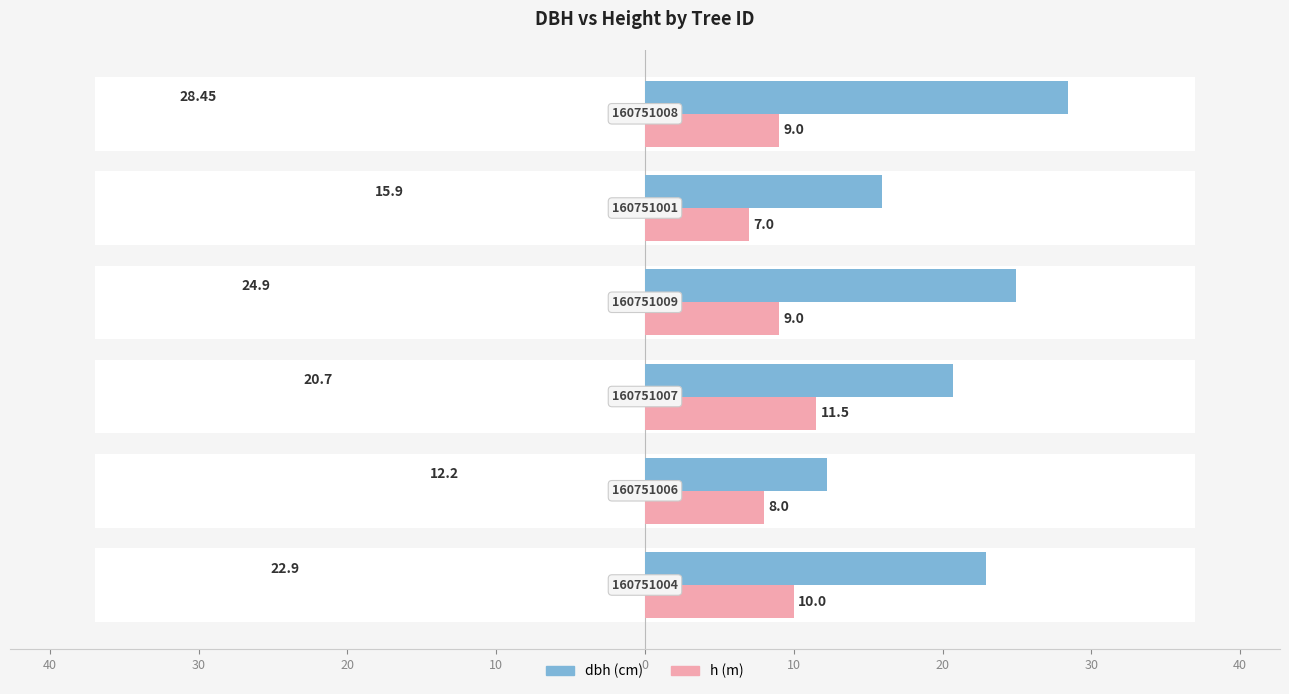

Between 40 and 50, which is larger?

50